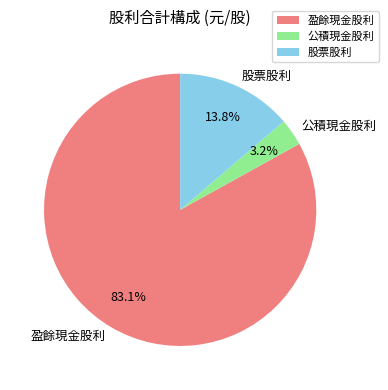

Rank the categories by value from highest to lowest.

盈餘現金股利, 股票股利, 公積現金股利